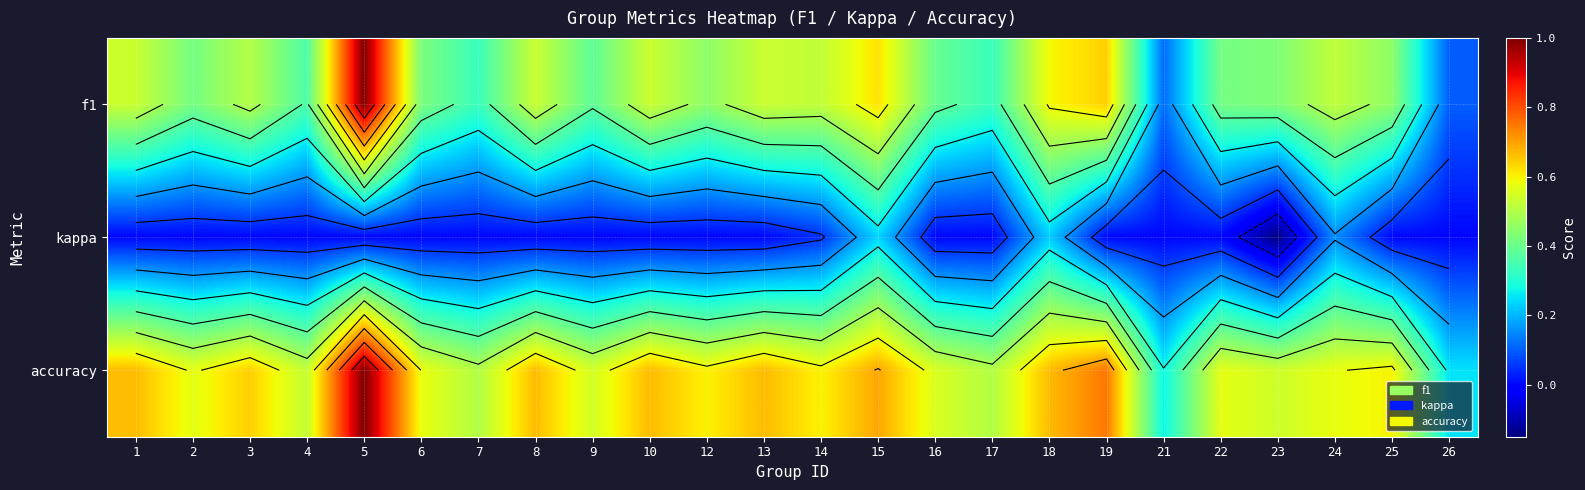

Is the value of accuracy at 17 greater than the value of kappa at 13?

Yes